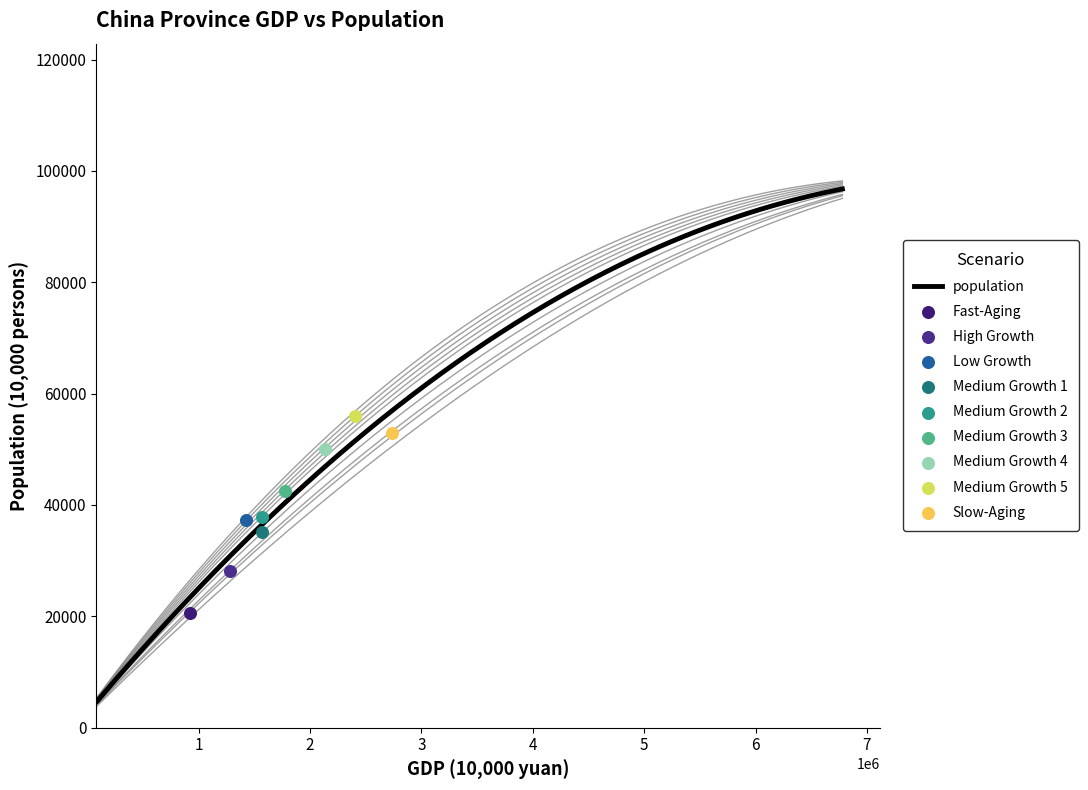

What is the minimum value for population?

4804.8